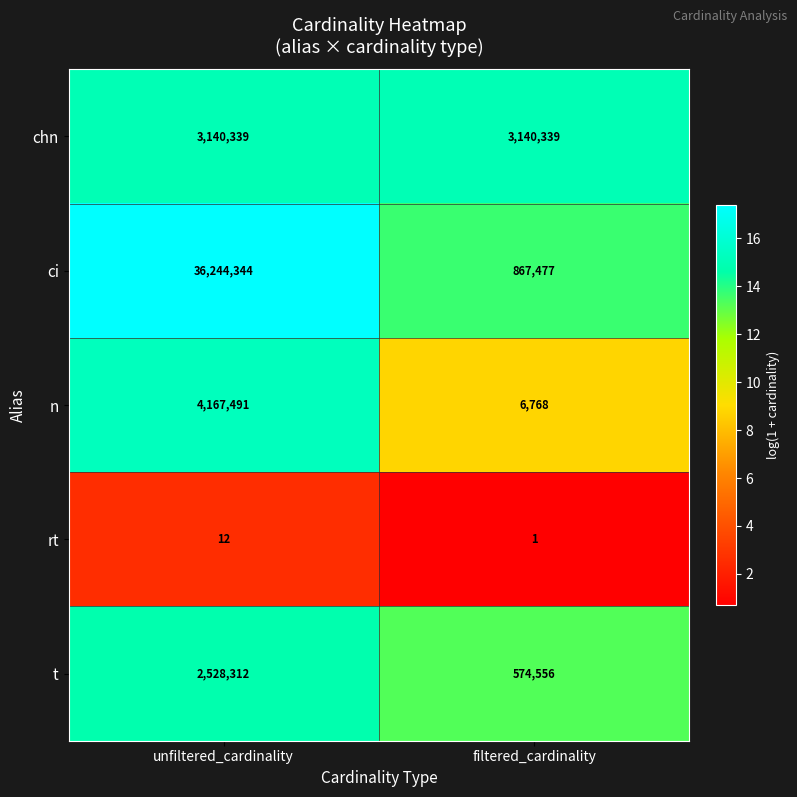

Count the number of data series in this chart.

5